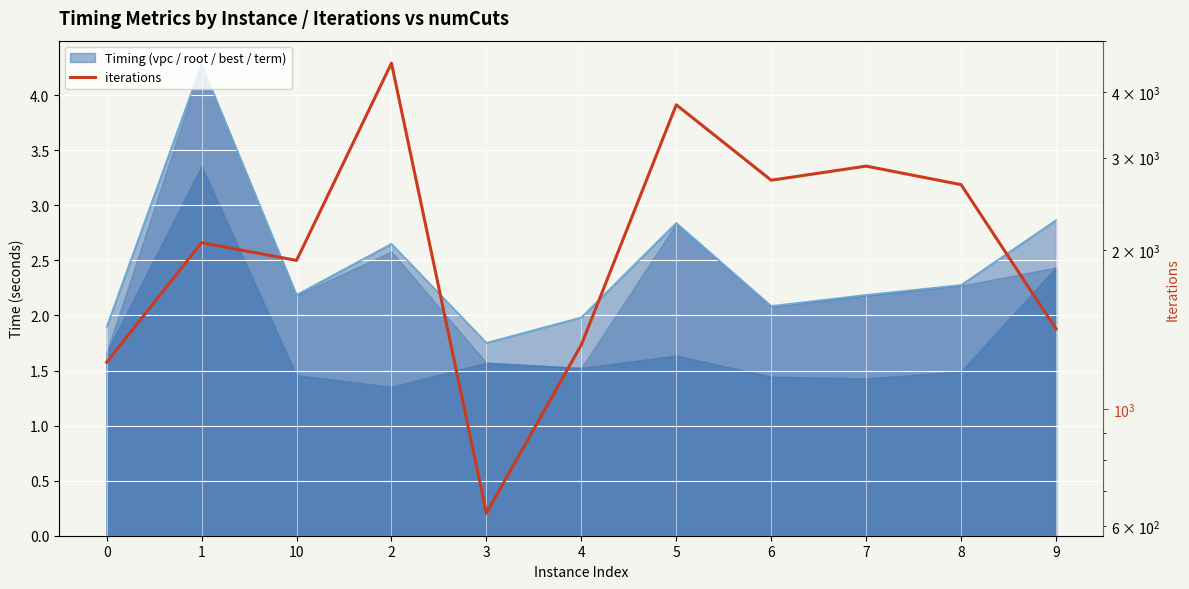

Count the number of values greater than 2069.

5